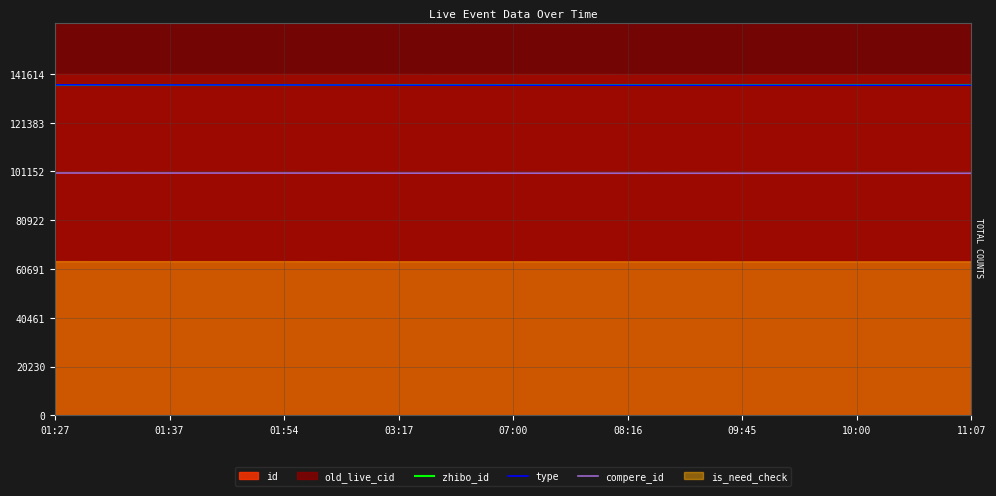

Where does the type series first go above 136930?

01:27